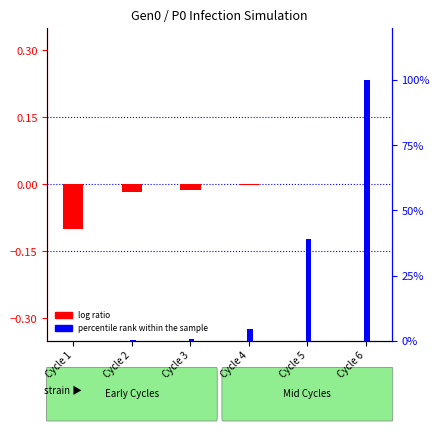

Reading left to right, list all the values displayed in this chart.

log ratio: -0.1	-0.0	-0.0	-0.0	-0.0	0.0
percentile rank within the sample: 0.0	0.0	0.5	4.3	39.2	100.0